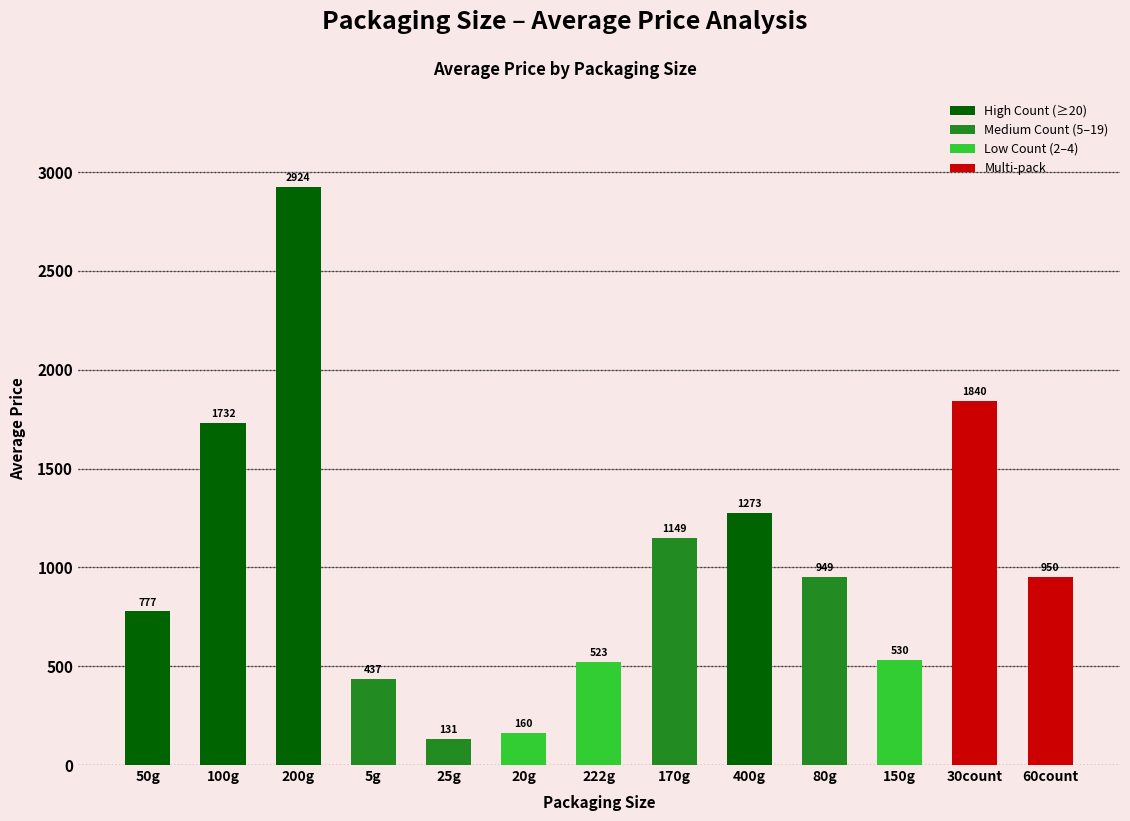

Which category has the highest value across all series?

200g